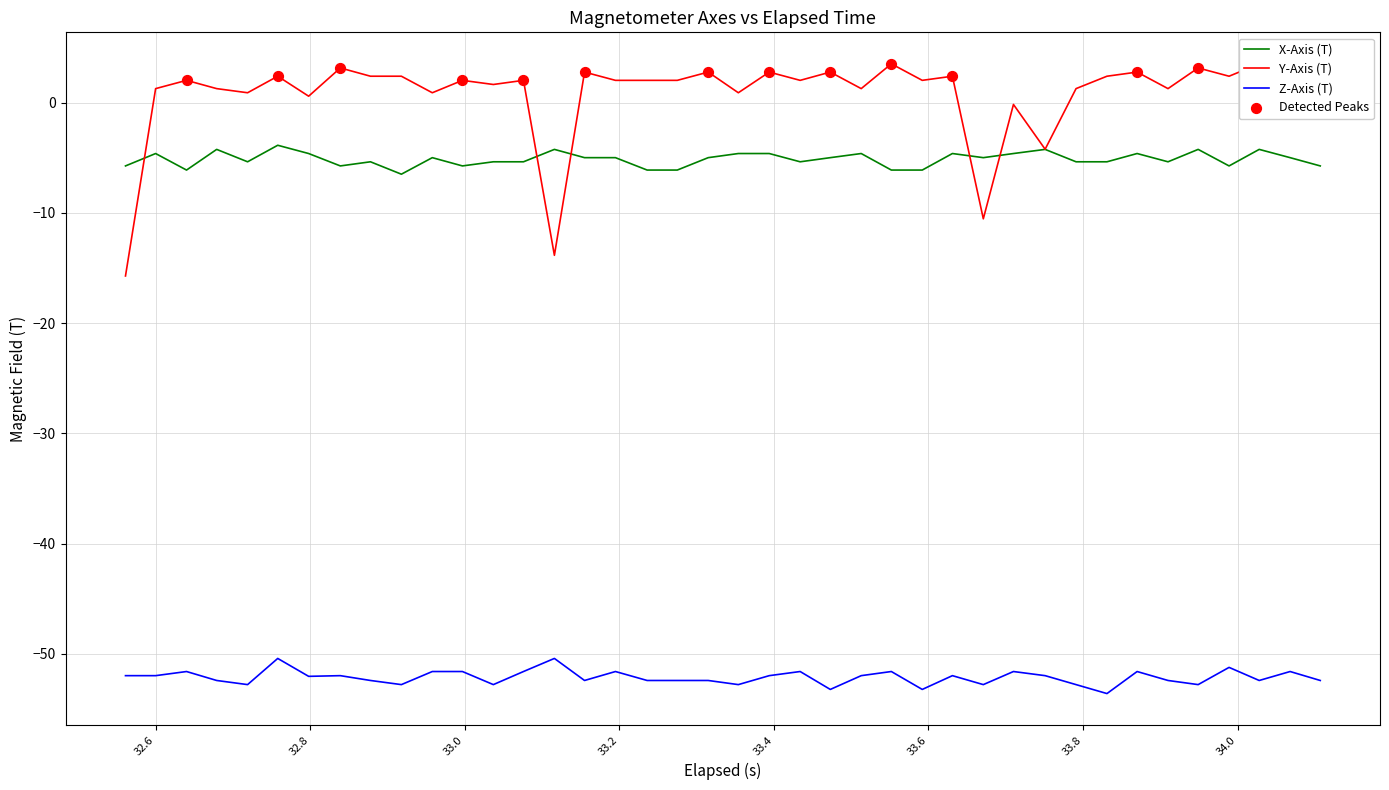

True or false: Z-Axis (T) and X-Axis (T) intersect in this chart.

False